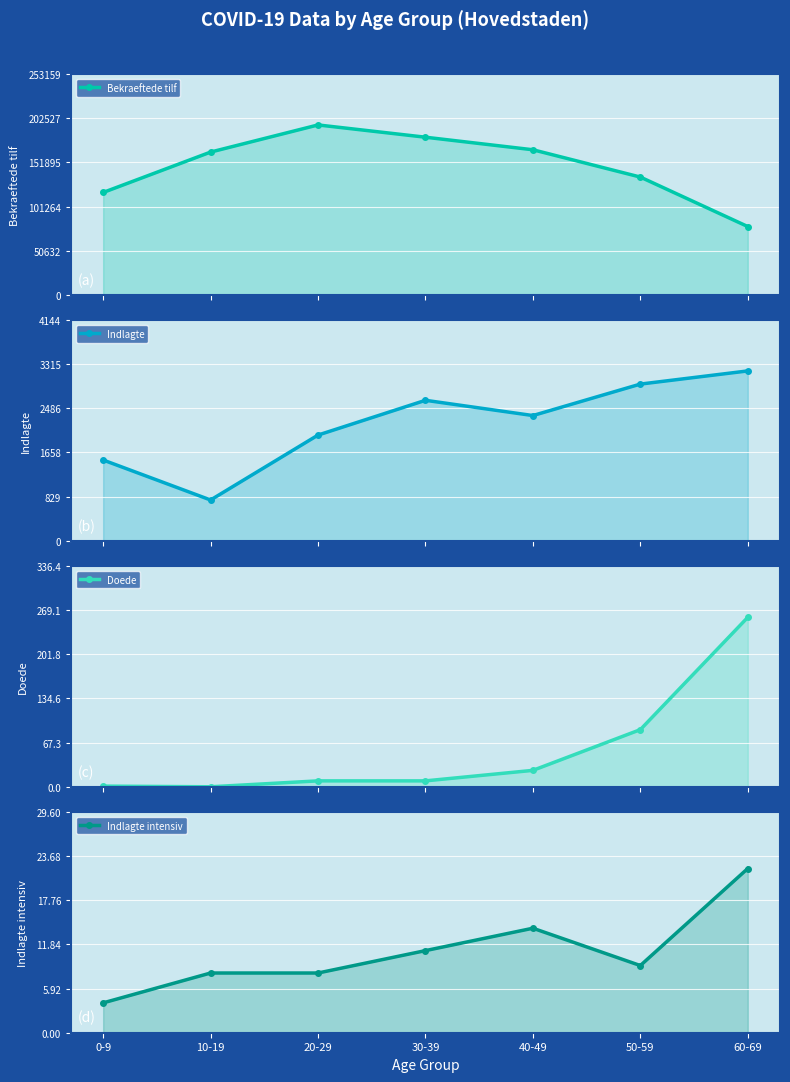

True or false: Indlagte intensiv and Bekraeftede tilf cross at least once.

False